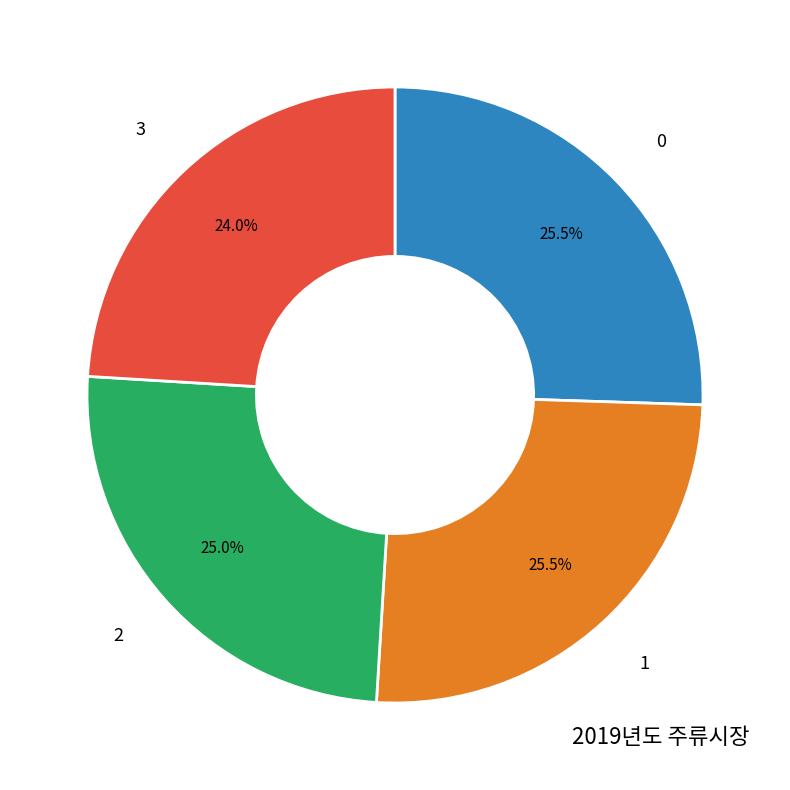

Does 3 represent more than half of the total?

No